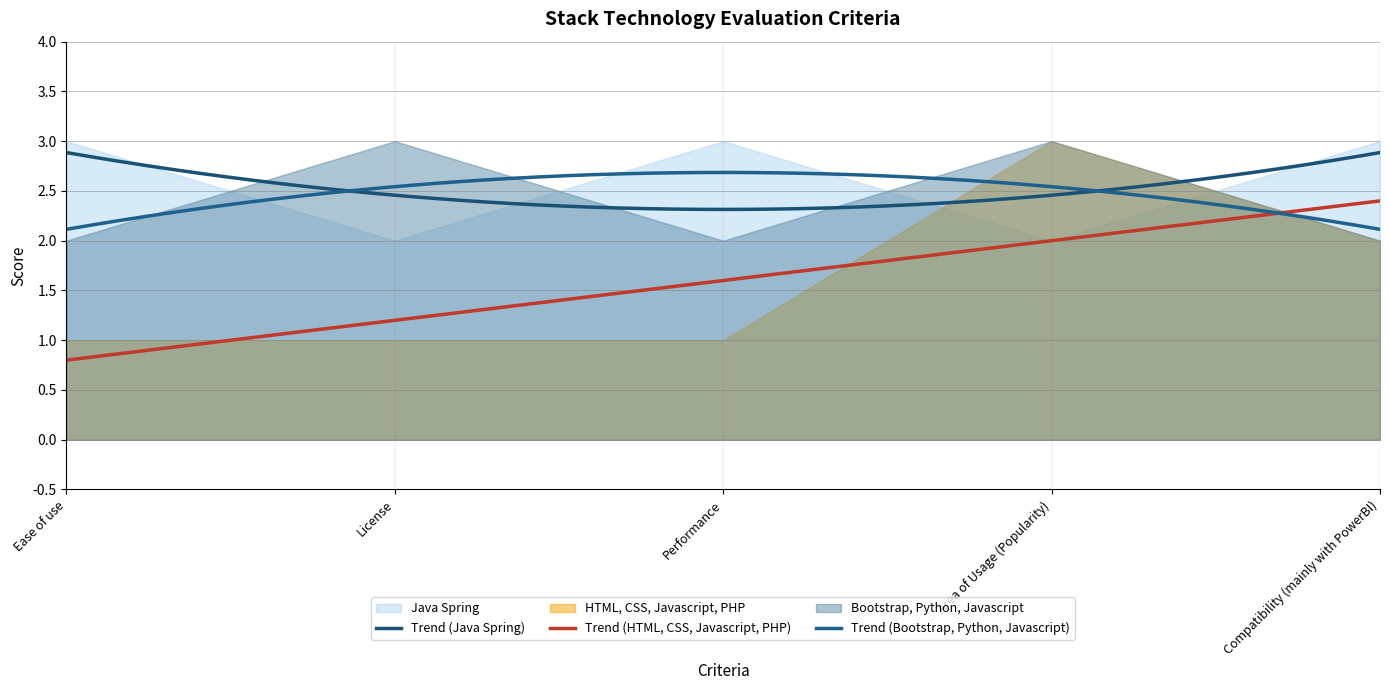

What is the difference between the maximum and minimum values in the HTML, CSS, Javascript, PHP series?

2